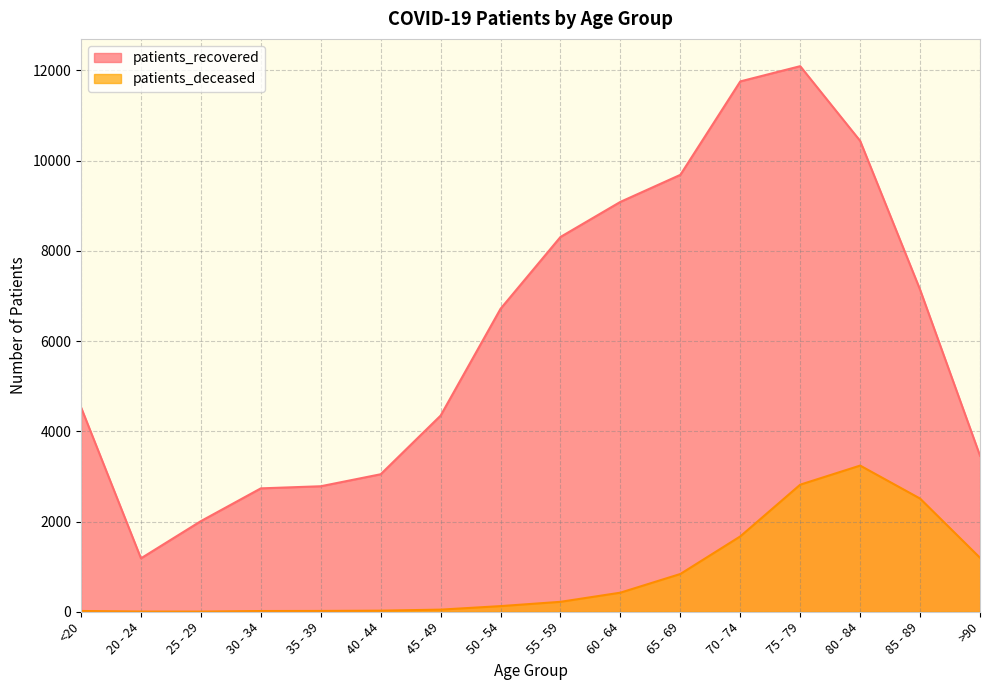

Reading right to left, what are all the values shown in this chart?

patients_recovered: 3459	7140	10438	12094	11756	9685	9086	8308	6716	4348	3048	2782	2735	2009	1184	4532
patients_deceased: 1196	2509	3240	2817	1670	837	423	220	125	47	24	18	16	3	4	17